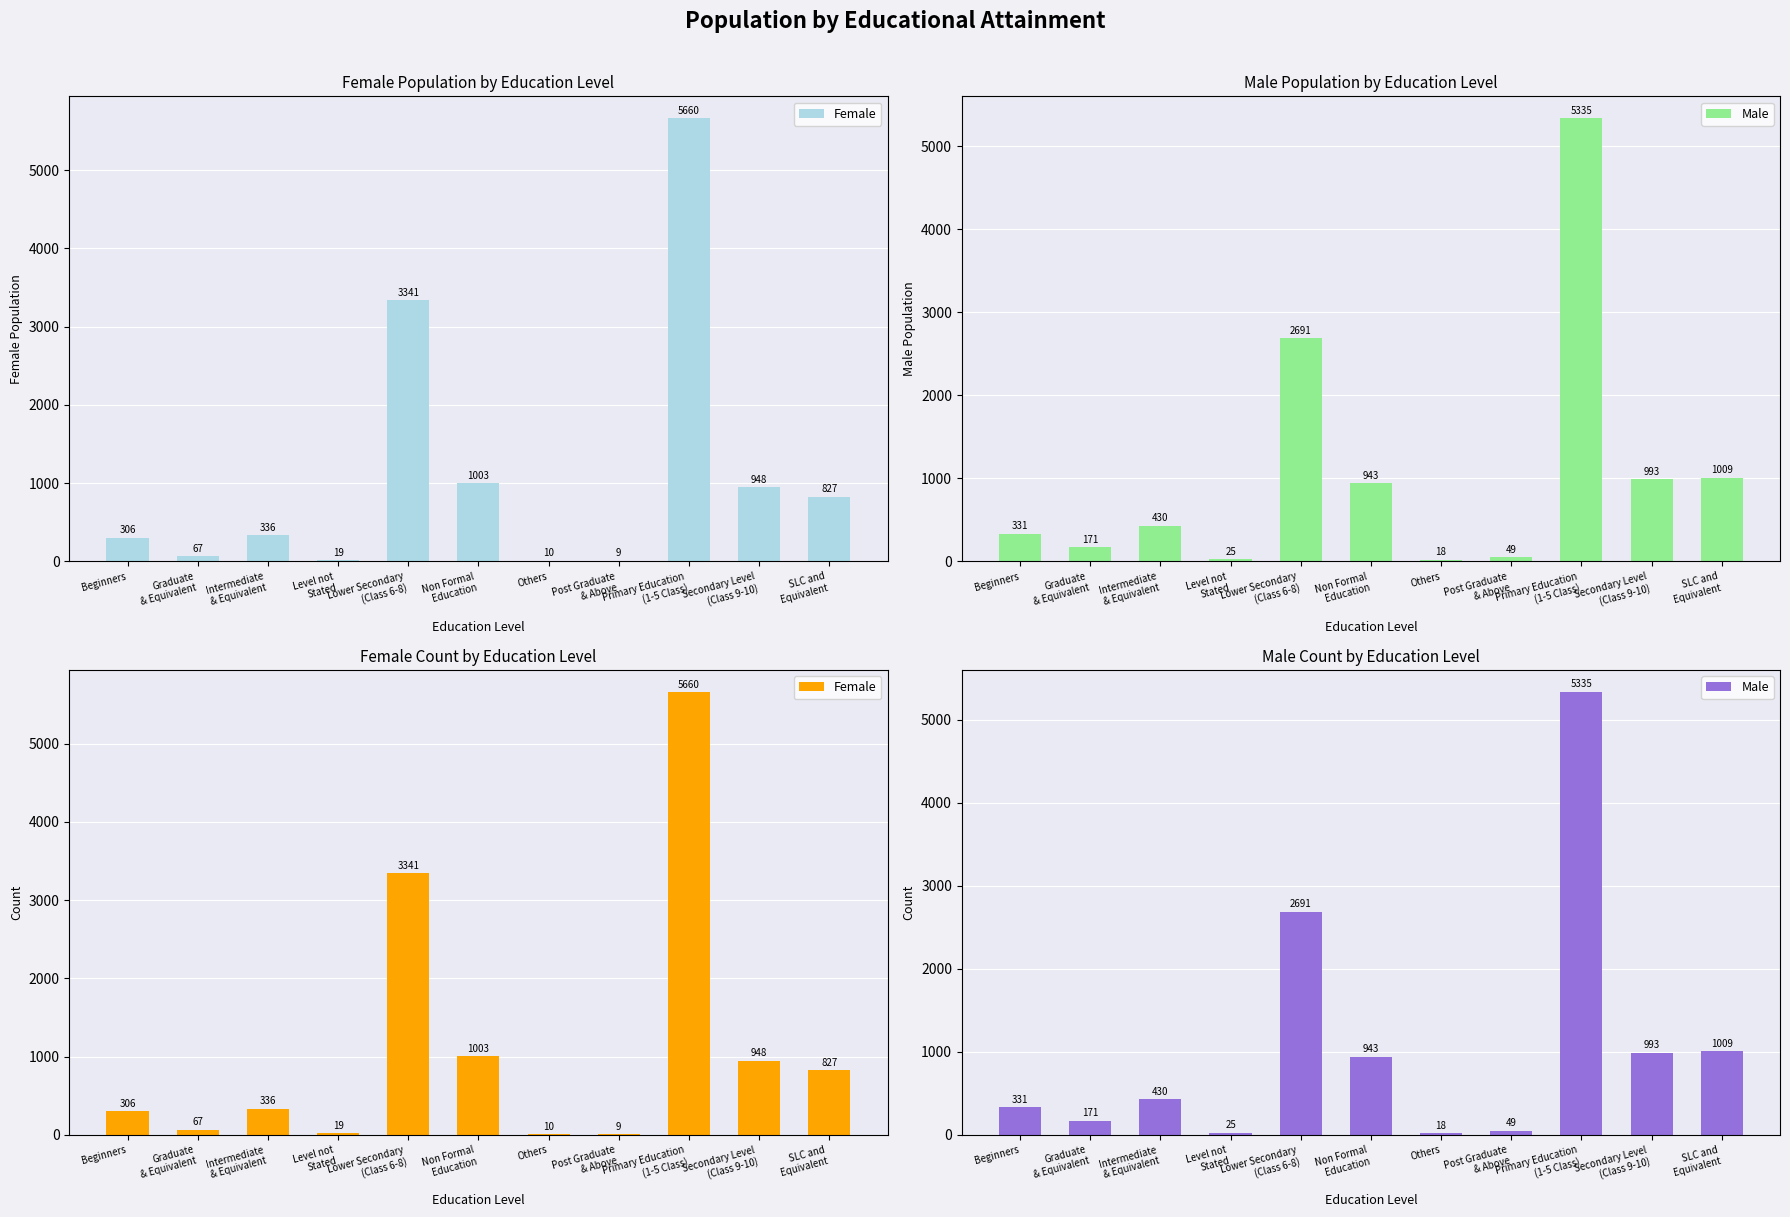

What is the total value across all series at Post Graduate
& Above?

58